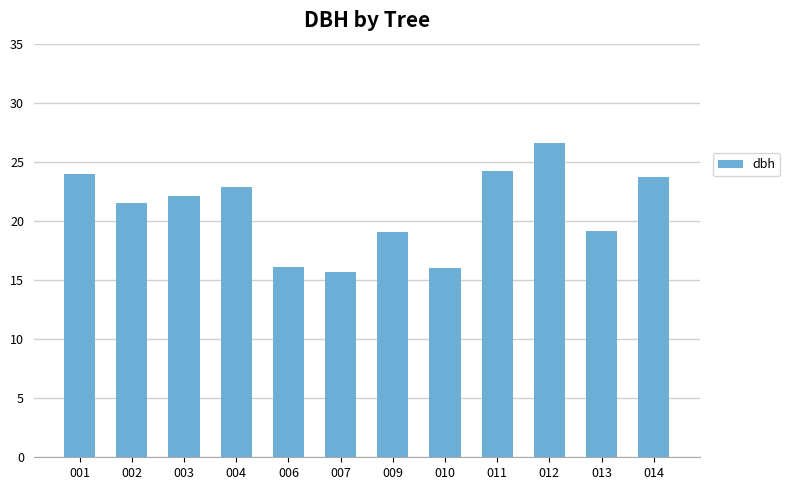

At which label is the value closest to 21?

002